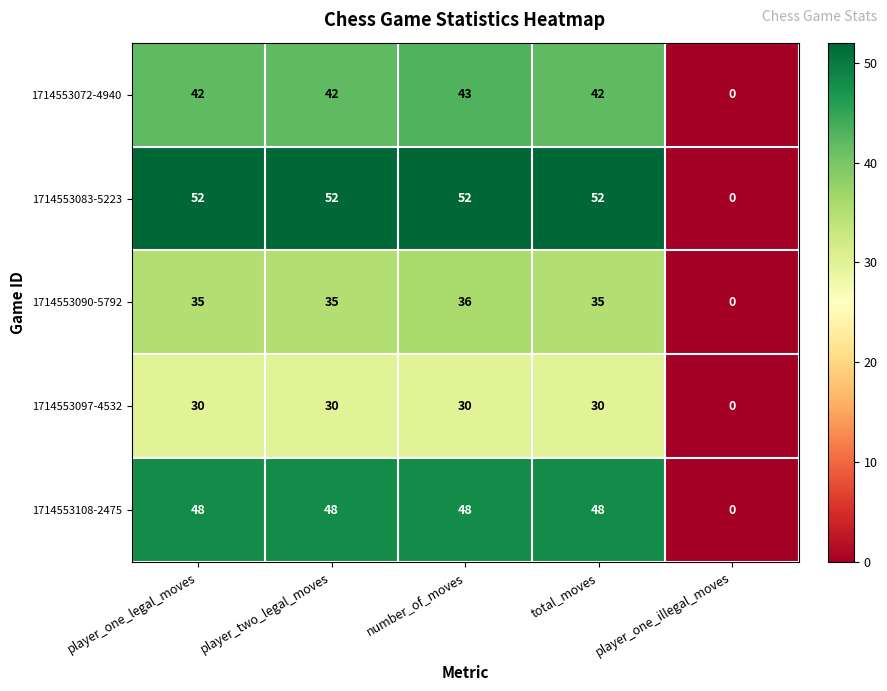

True or false: 1714553097-4532 has a value of 47 at number_of_moves.

False